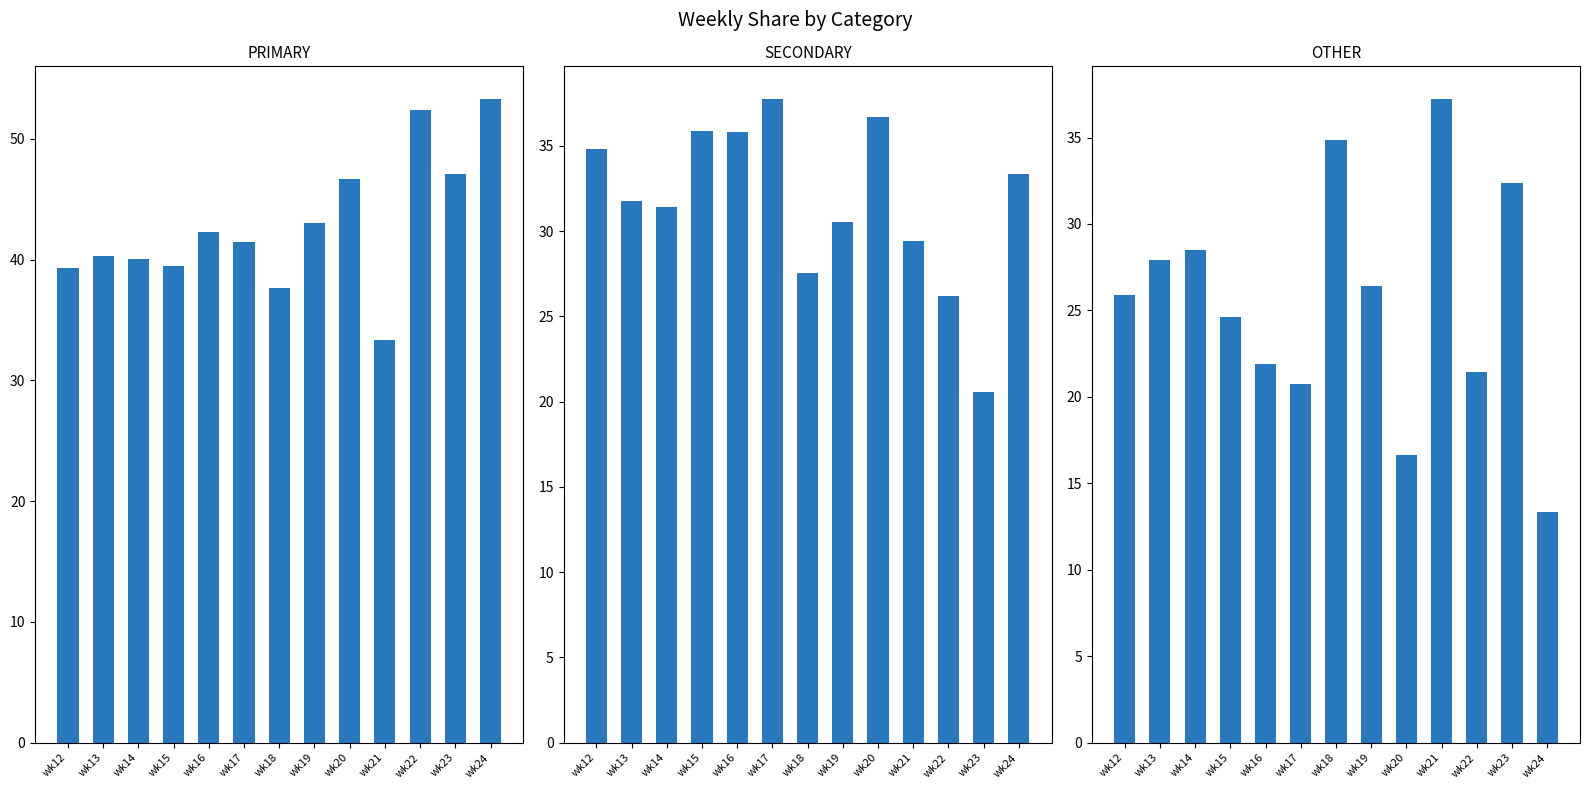

What are all the series names shown in the legend?

PRIMARY, SECONDARY, OTHER